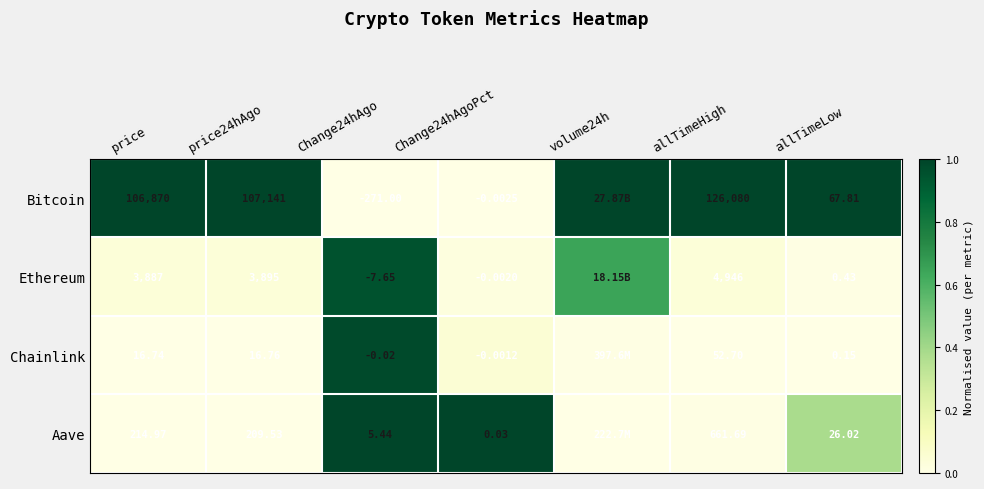

The value of Aave at price24hAgo is 0.0. True or false?

False